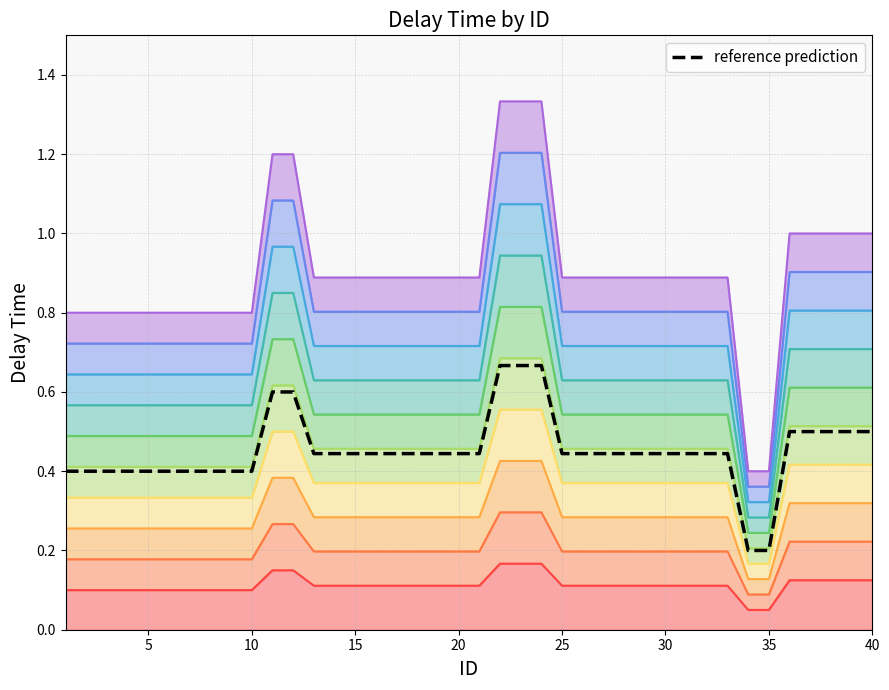

At which category does the chart reach its peak across all series?

22